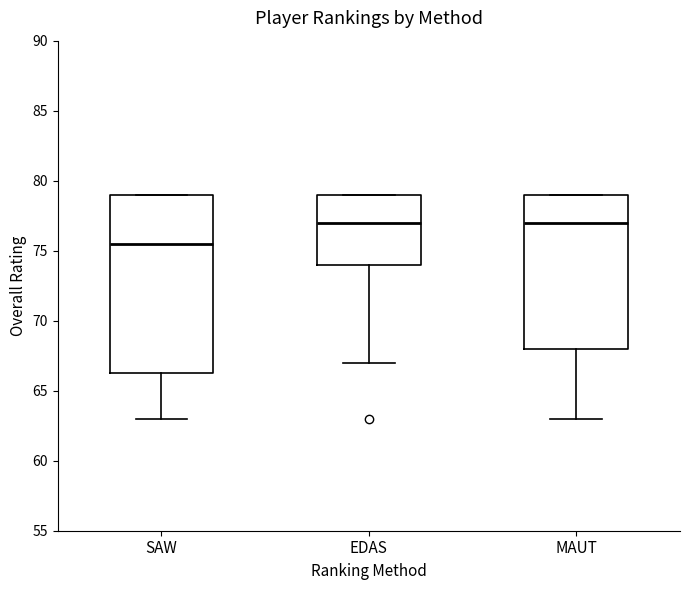

Which box is the tallest, from its lower edge to its upper edge?

SAW